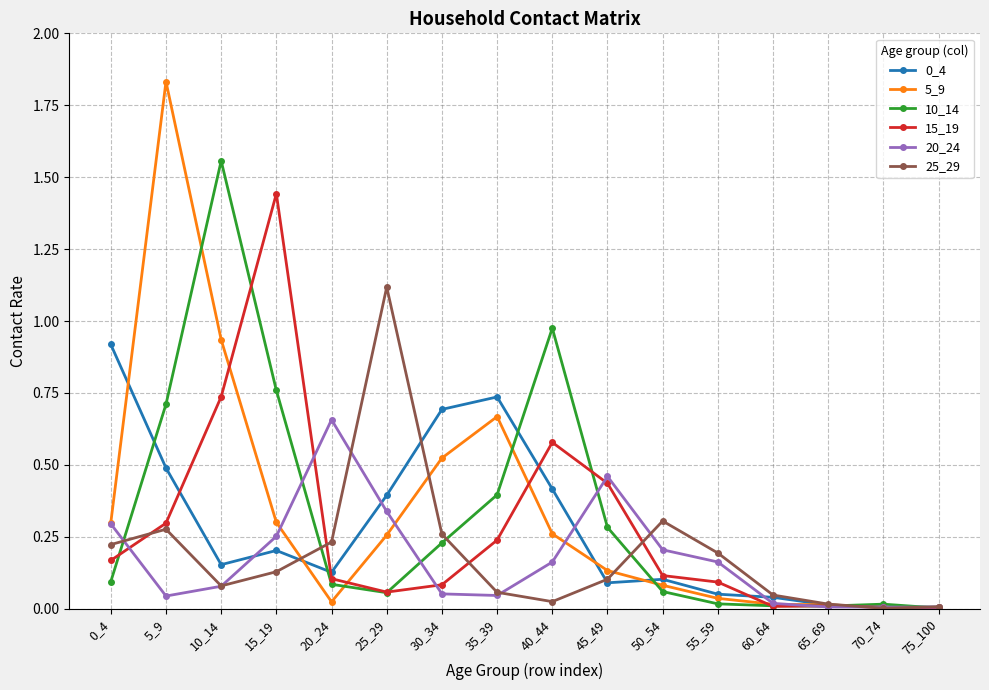

Is it true that 20_24 equals 0.2 at 50_54?

True